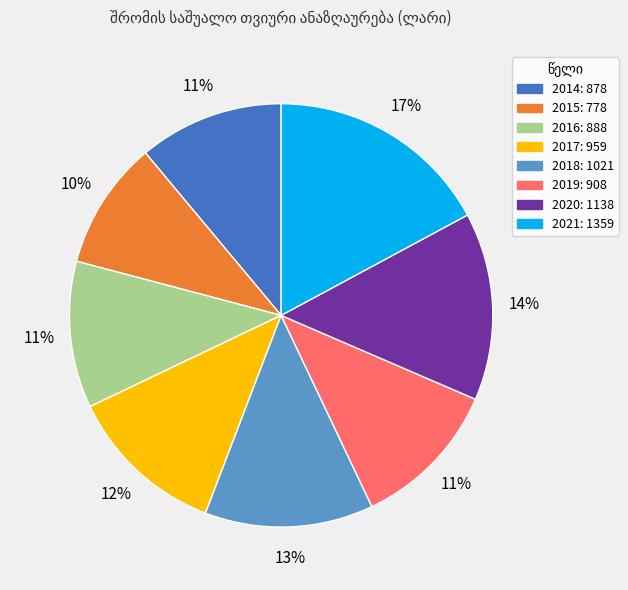

To the nearest percent, what percentage of the pie is 2014?

11%